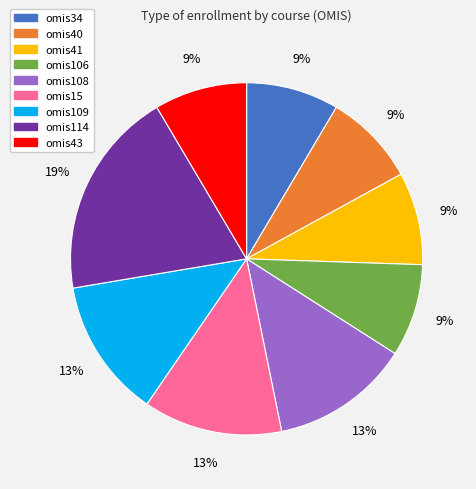

True or false: omis41 accounts for 9% of the total.

True